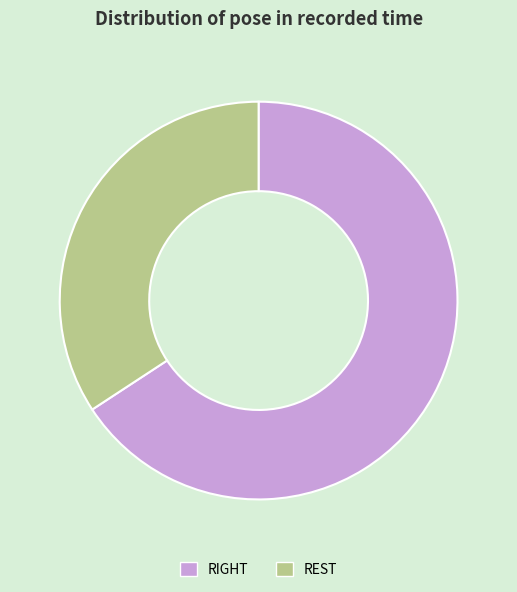

Count the number of slices in the pie.

2